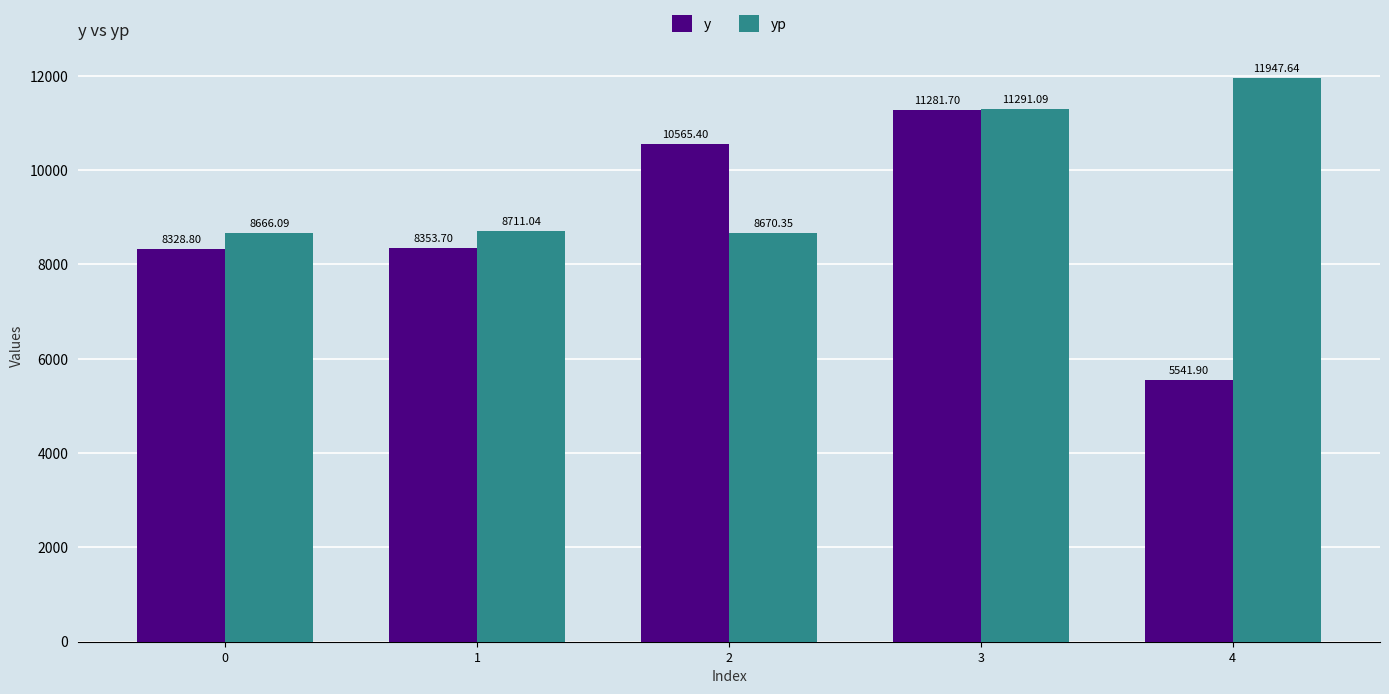

What is the difference between the highest and lowest values at 4?

6405.7